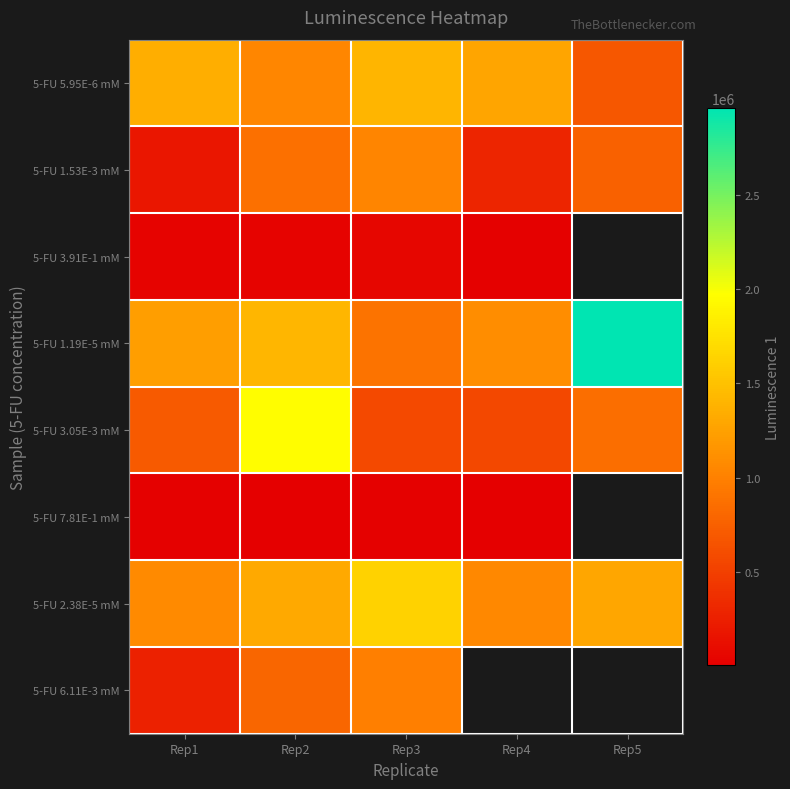

What is the difference between the maximum and minimum values in the 5-FU 3.91E-1 mM series?

42640.0